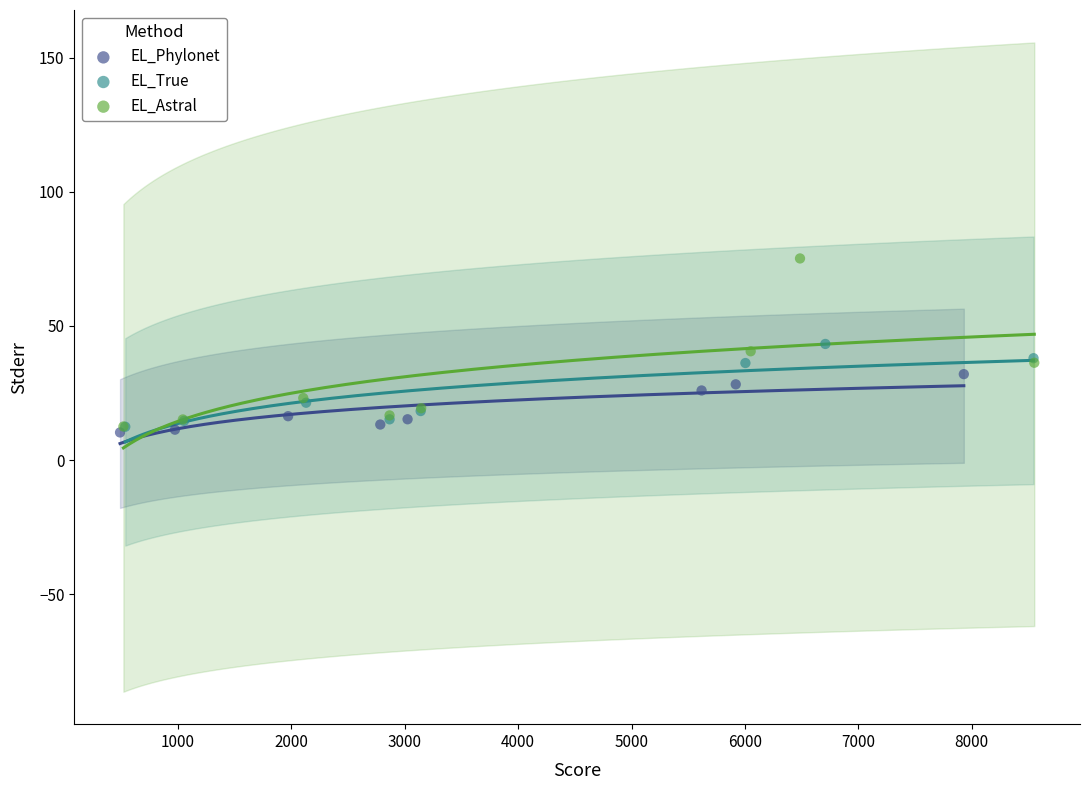

Which series reaches the maximum Y coordinate?

EL_Astral